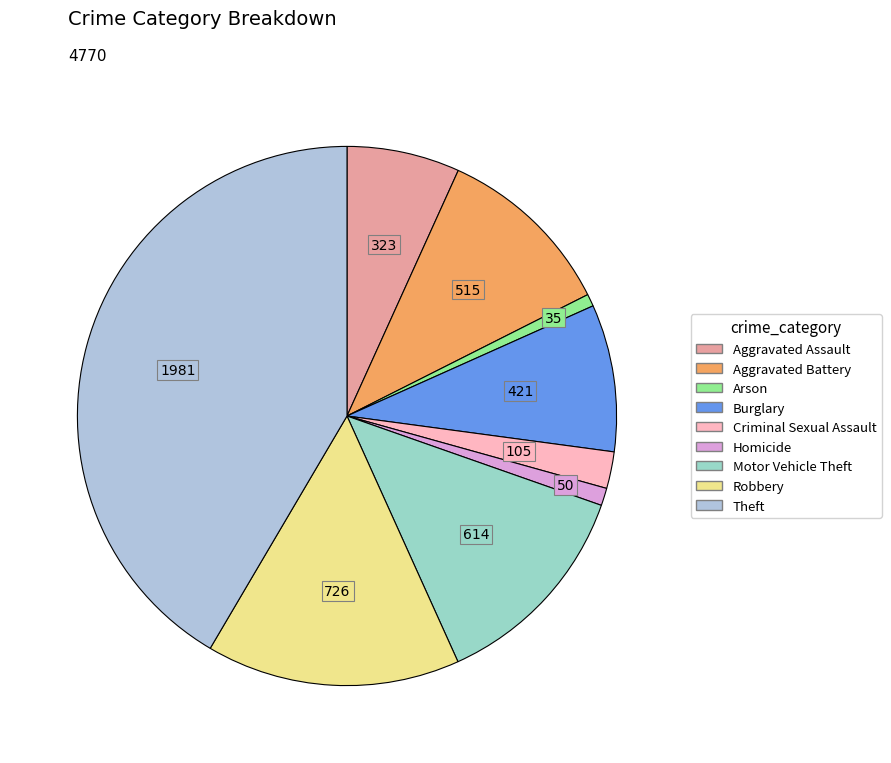

How many slices are in this pie chart?

9